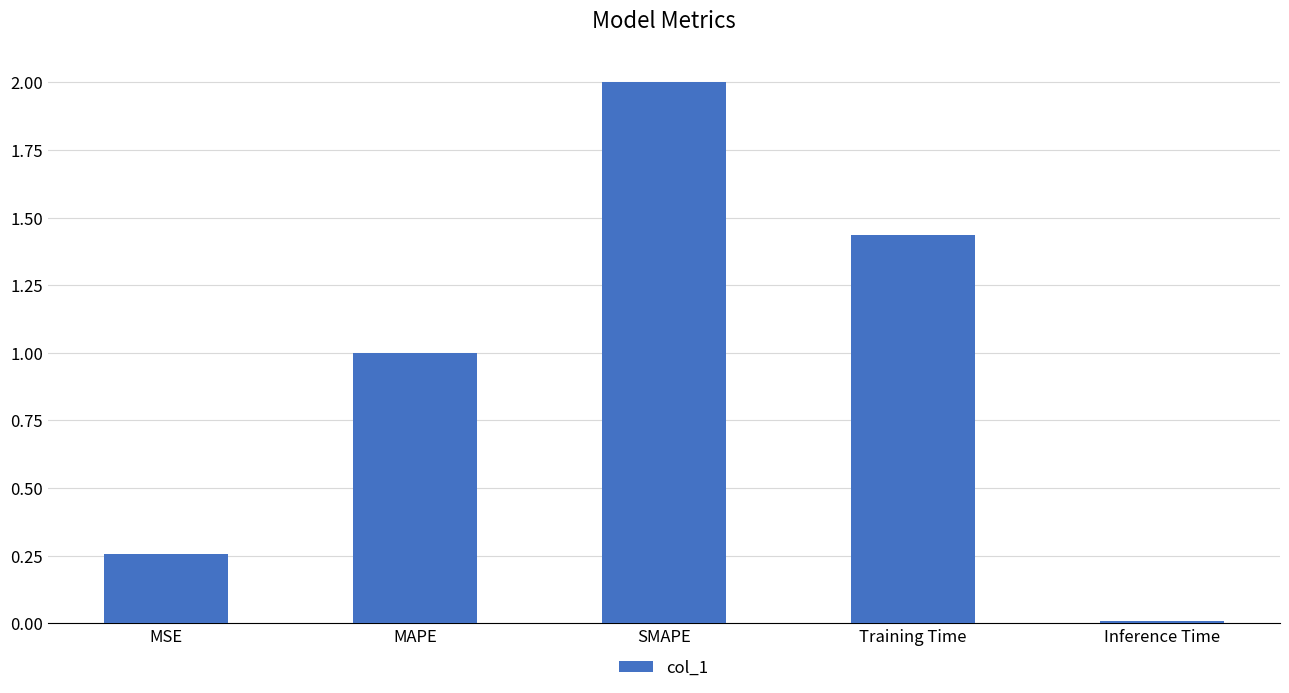

What is the greatest value displayed?

2.0